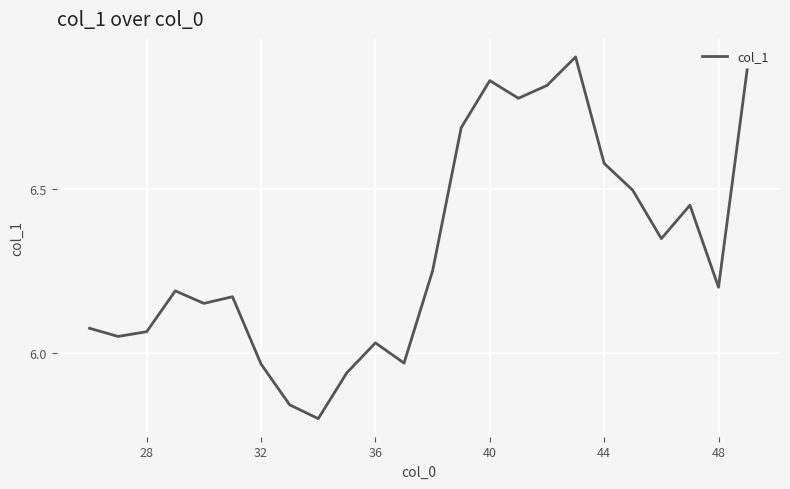

What is the difference between the maximum and minimum values?

1.1